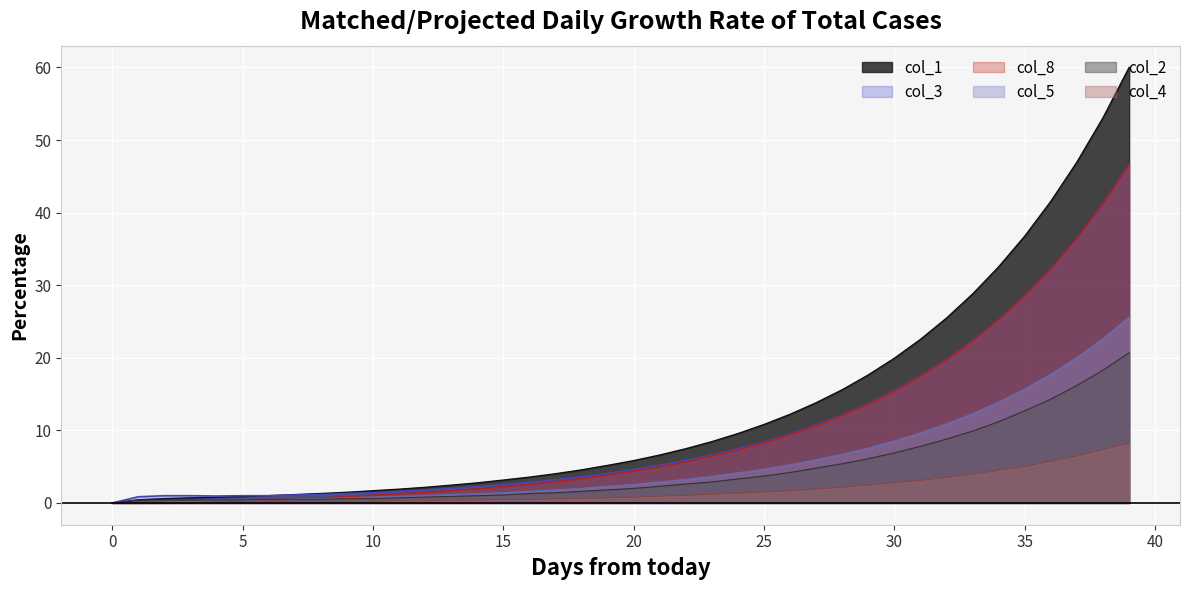

List the series in order of their peak value, lowest first.

col_4, col_2, col_5, col_3, col_8, col_1